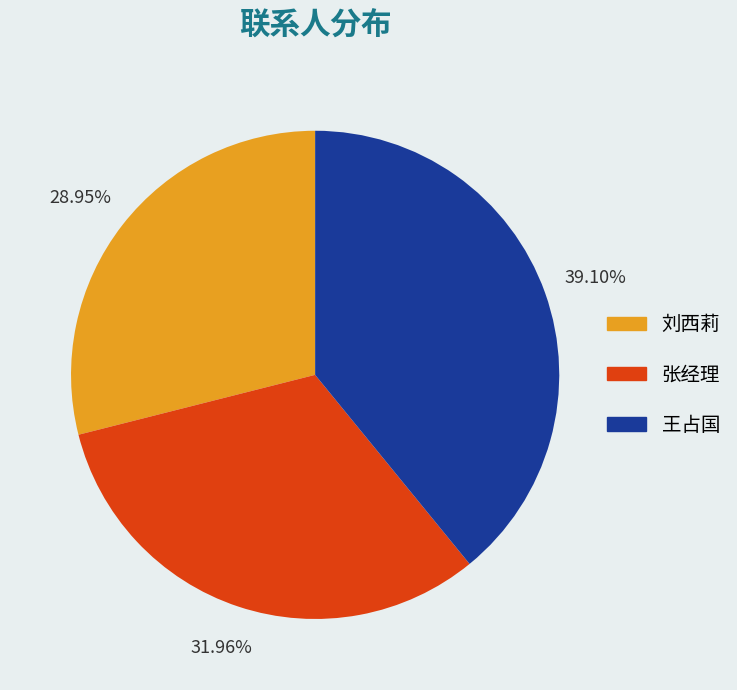

Count the number of slices in the pie.

3